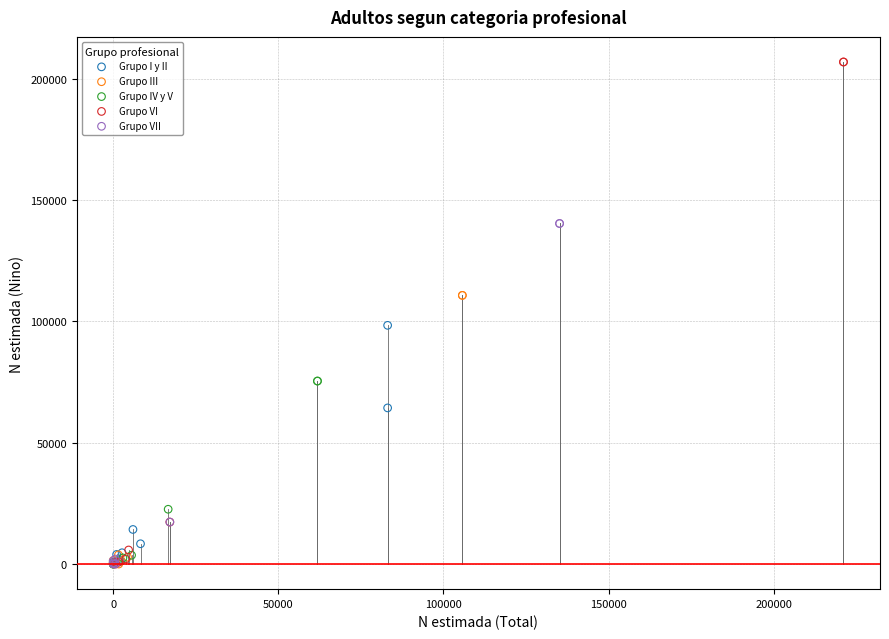

Which series reaches the maximum Y coordinate?

Grupo VI